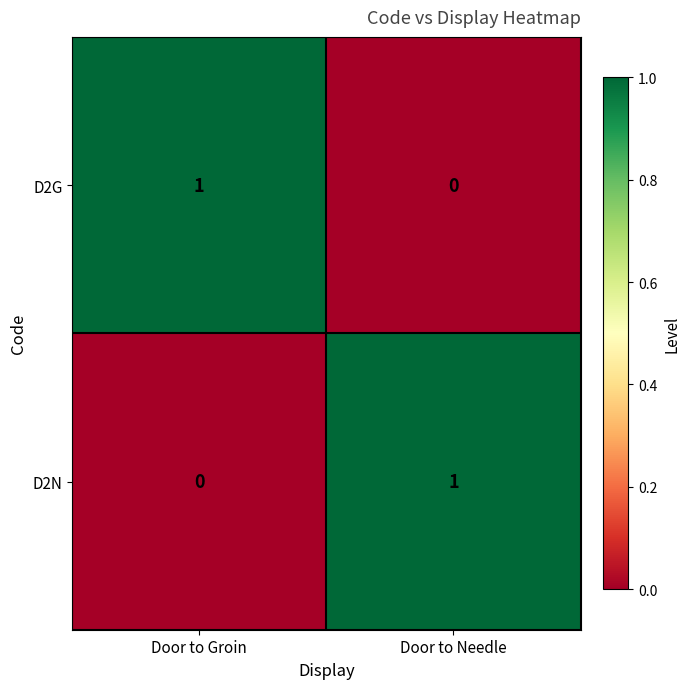

Where is D2G nearest to the value 0?

Door to Needle